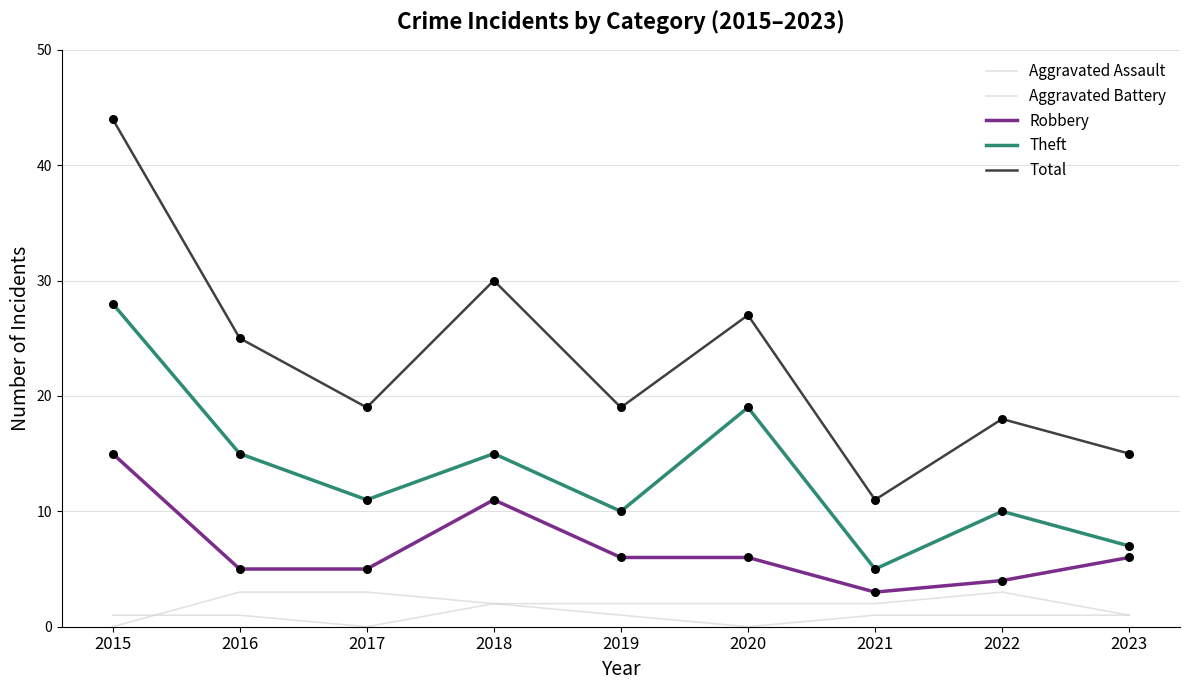

Is the value of Theft at 2017 greater than the value of Total at 2021?

No